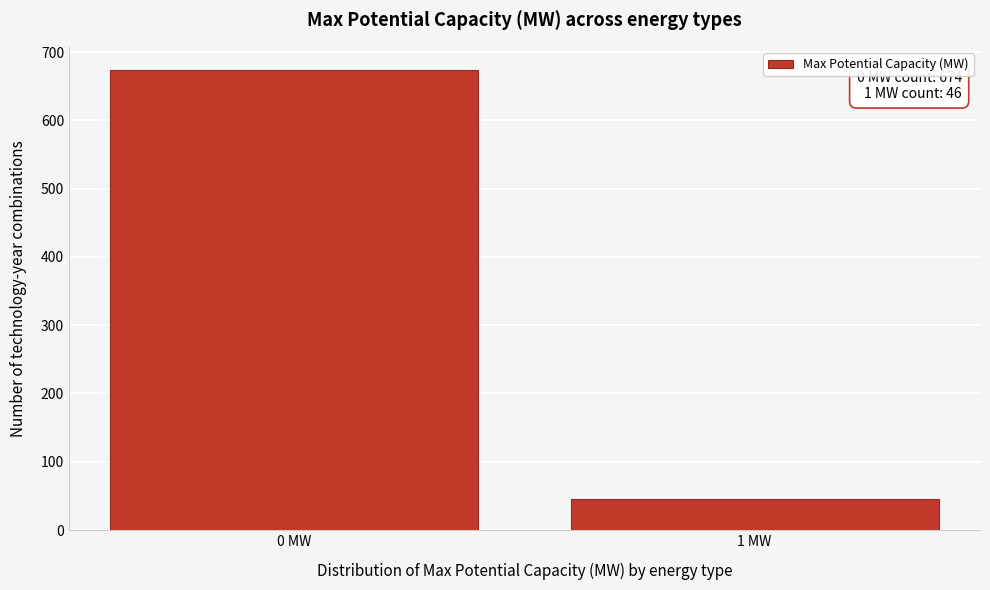

Reading left to right, list all the values displayed in this chart.

674	46